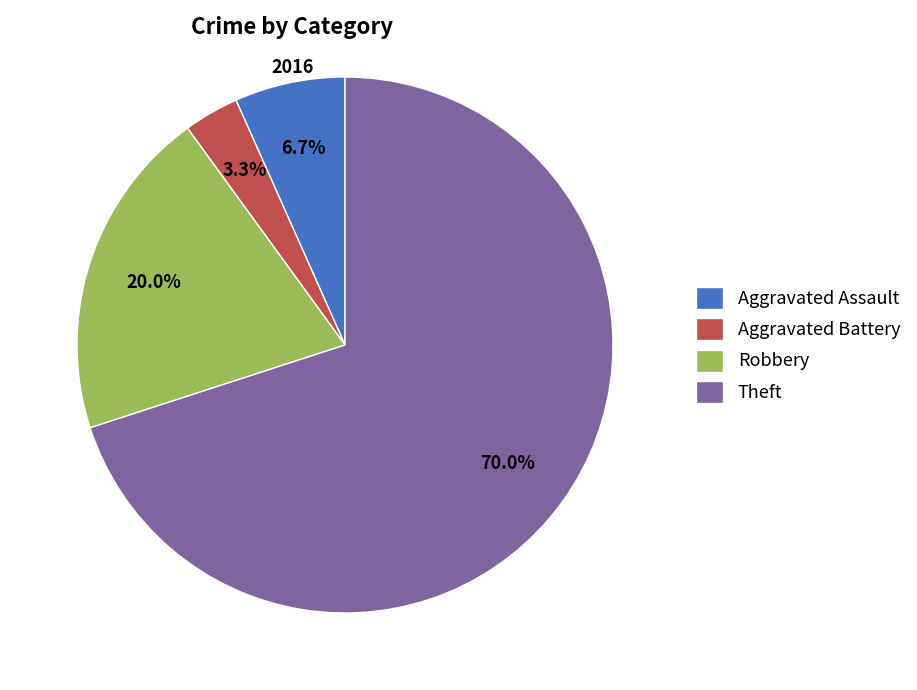

Is there a majority slice in this chart?

Yes